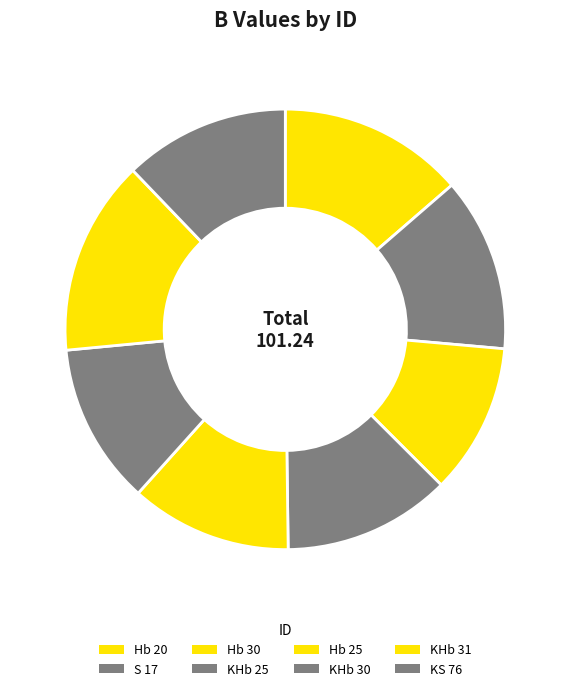

To the nearest percent, what is the difference between the largest and smallest slice percentages?

3%